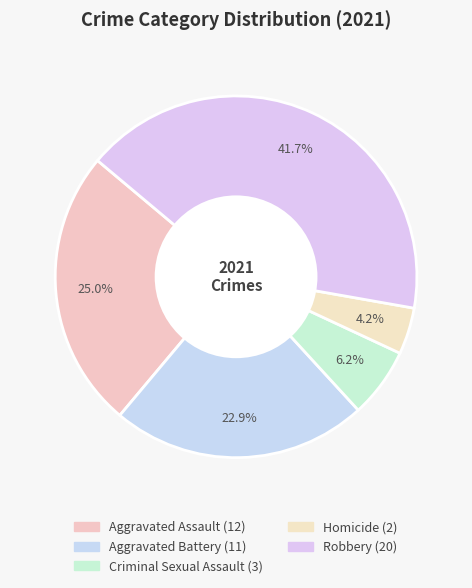

To the nearest percent, what percentage of the pie is Criminal Sexual Assault?

6%